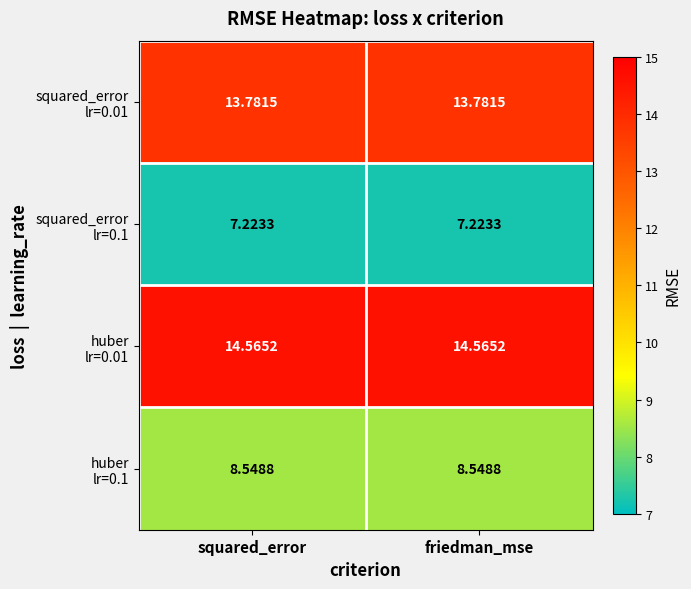

Count the number of data series in this chart.

4